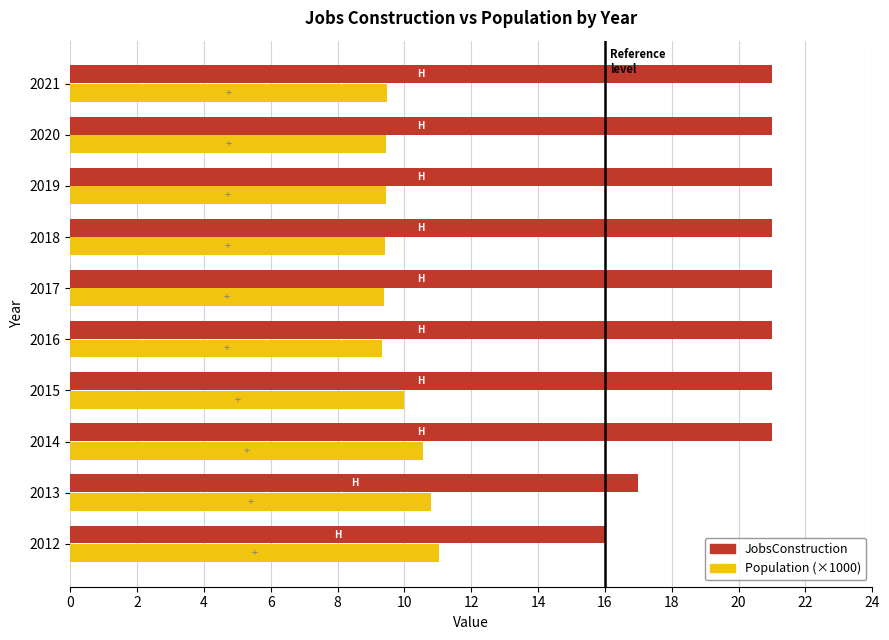

Which series has the largest total across all categories?

JobsConstruction